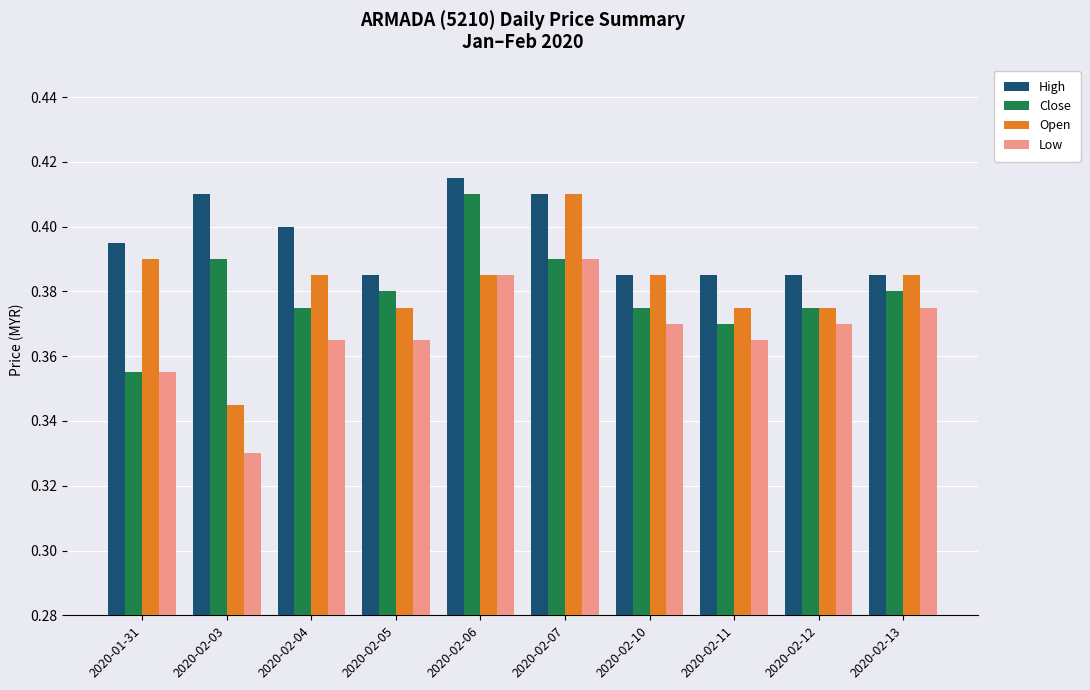

True or false: High has a value of 0.1 at 2020-02-12.

False